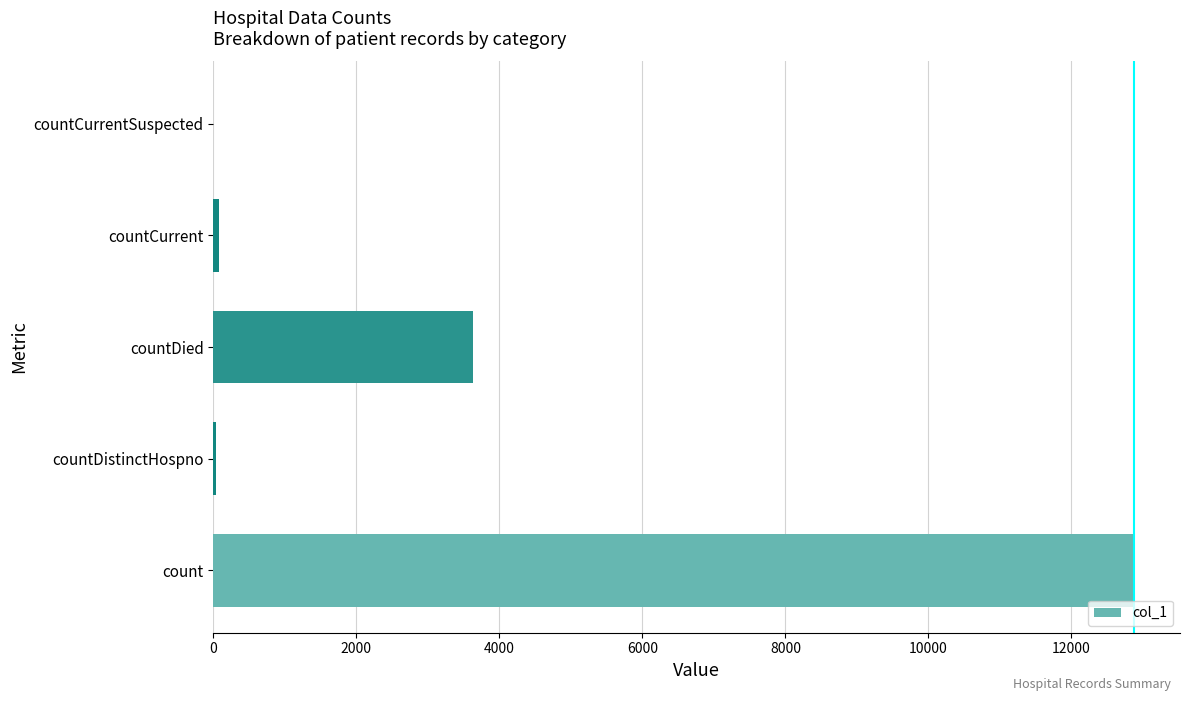

True or false: the data shows -3864 at countCurrentSuspected.

False